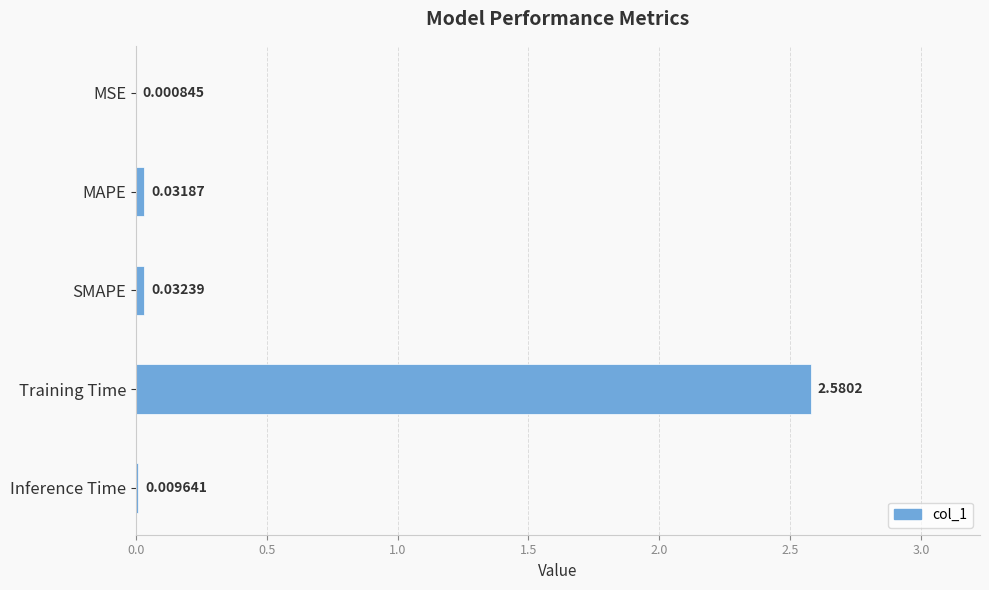

Between Inference Time and SMAPE, which is larger?

SMAPE